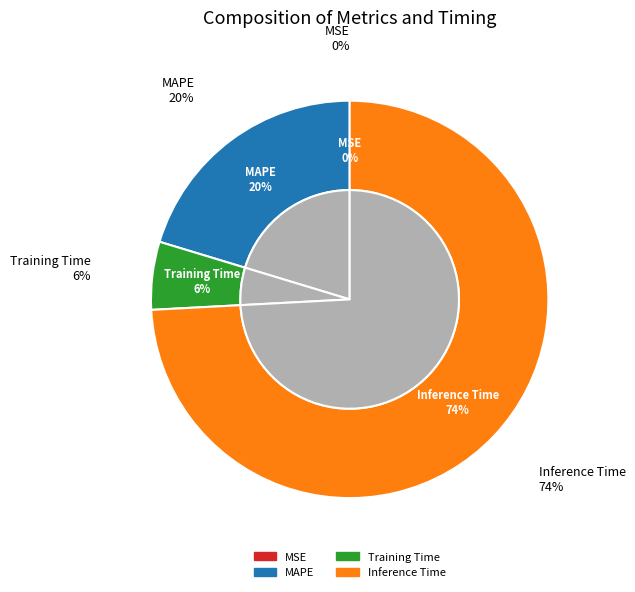

True or false: SMAPE accounts for 1% of the total.

False